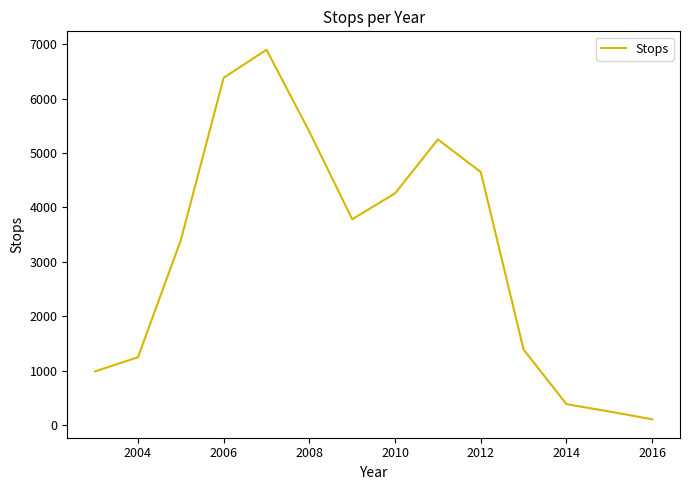

What is the maximum value shown in the chart?

6898